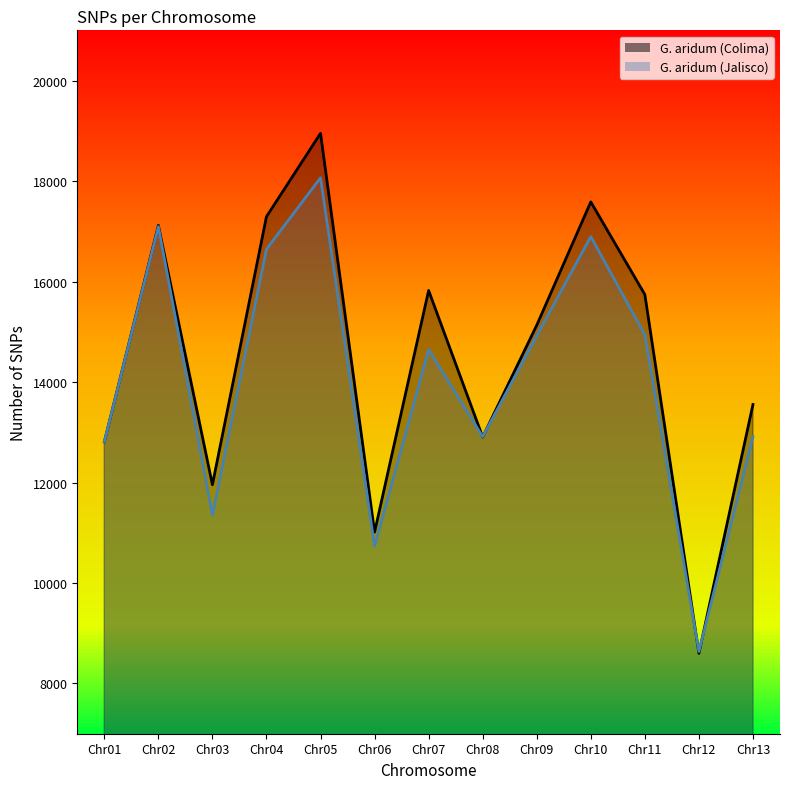

List the series in order of their peak value, lowest first.

G. aridum (Jalisco), G. aridum (Colima)